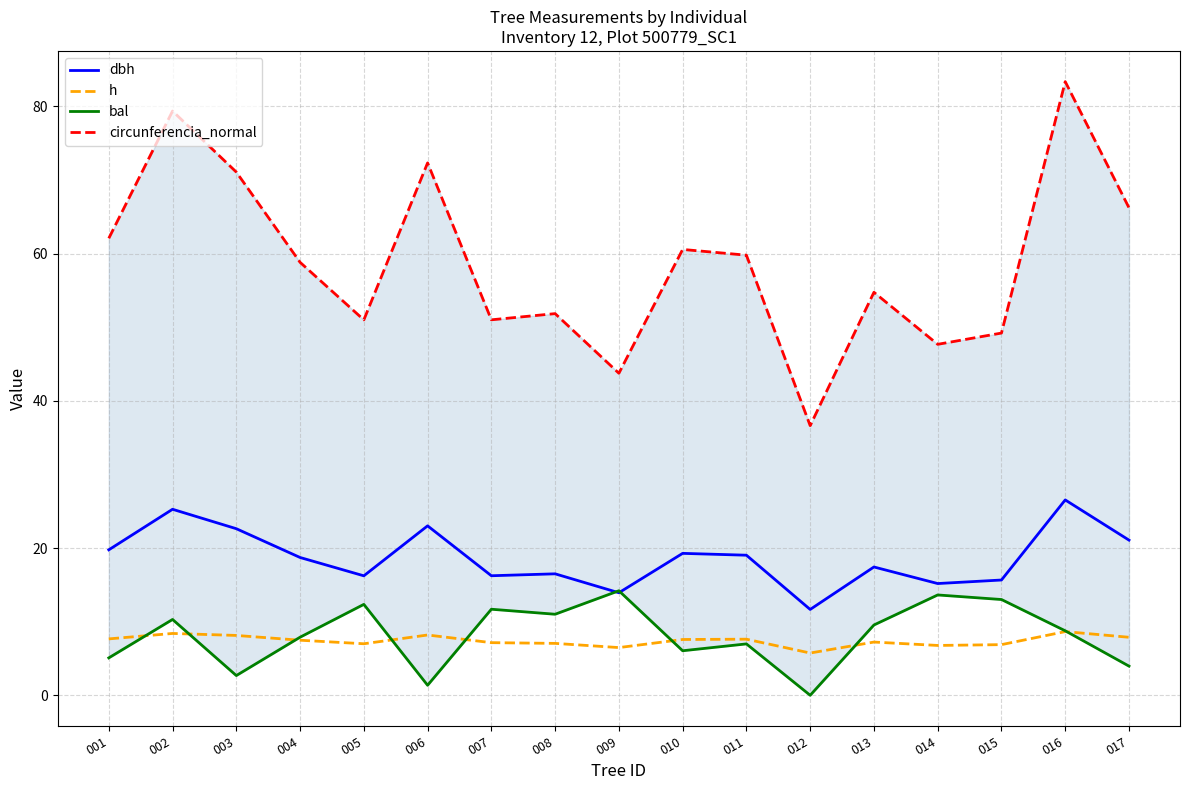

What is the value of the h point at the 11th from the left?

7.6